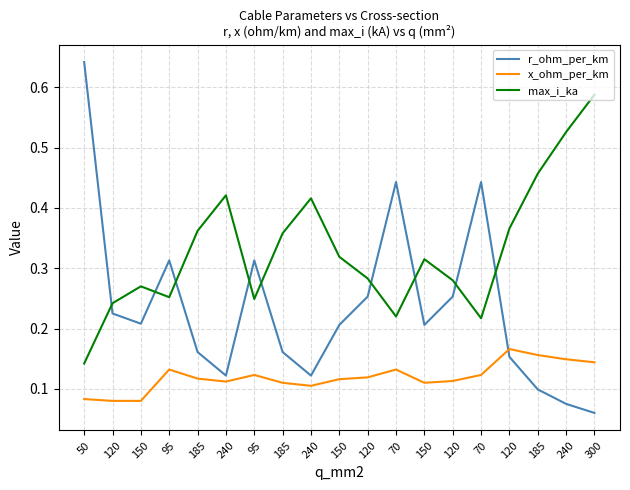

Reading left to right, list all the values displayed in this chart.

r_ohm_per_km: 50=0.6	120=0.2	150=0.2	95=0.3	185=0.2	240=0.1	95=0.3	185=0.2	240=0.1	150=0.2	120=0.3	70=0.4	150=0.2	120=0.3	70=0.4	120=0.2	185=0.1	240=0.1	300=0.1
x_ohm_per_km: 50=0.1	120=0.1	150=0.1	95=0.1	185=0.1	240=0.1	95=0.1	185=0.1	240=0.1	150=0.1	120=0.1	70=0.1	150=0.1	120=0.1	70=0.1	120=0.2	185=0.2	240=0.1	300=0.1
max_i_ka: 50=0.1	120=0.2	150=0.3	95=0.3	185=0.4	240=0.4	95=0.2	185=0.4	240=0.4	150=0.3	120=0.3	70=0.2	150=0.3	120=0.3	70=0.2	120=0.4	185=0.5	240=0.5	300=0.6